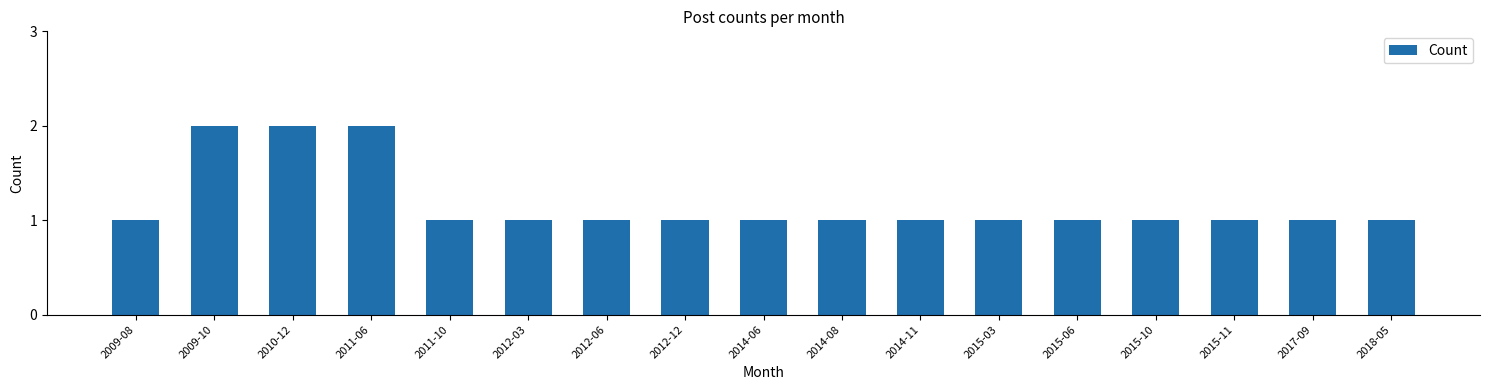

Reading right to left, what are all the values shown in this chart?

2018-05=1	2017-09=1	2015-11=1	2015-10=1	2015-06=1	2015-03=1	2014-11=1	2014-08=1	2014-06=1	2012-12=1	2012-06=1	2012-03=1	2011-10=1	2011-06=2	2010-12=2	2009-10=2	2009-08=1